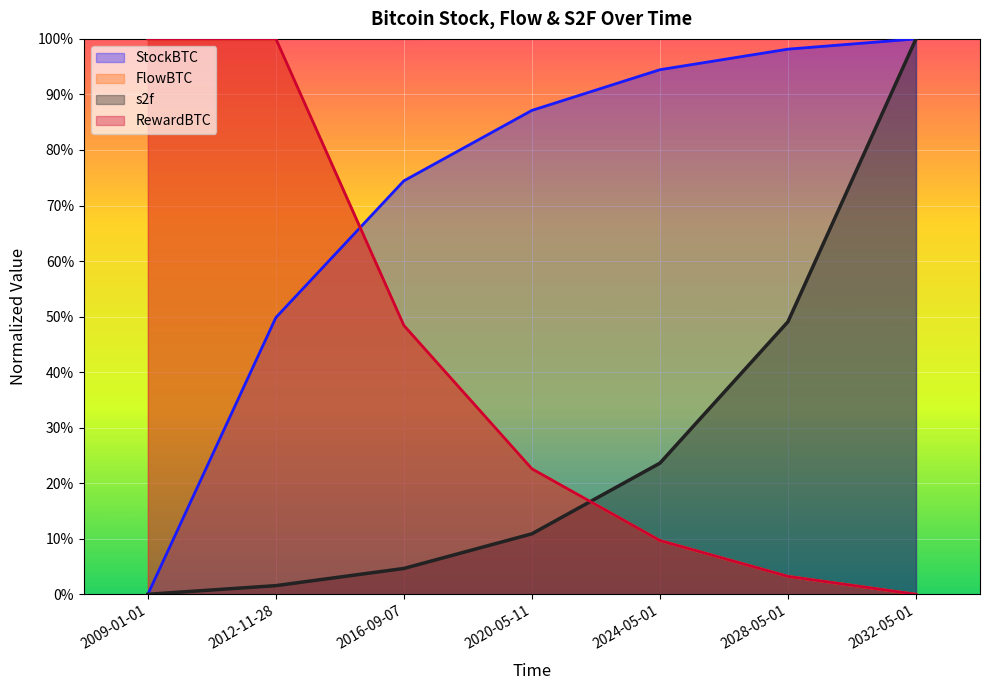

True or false: FlowBTC and RewardBTC intersect in this chart.

False